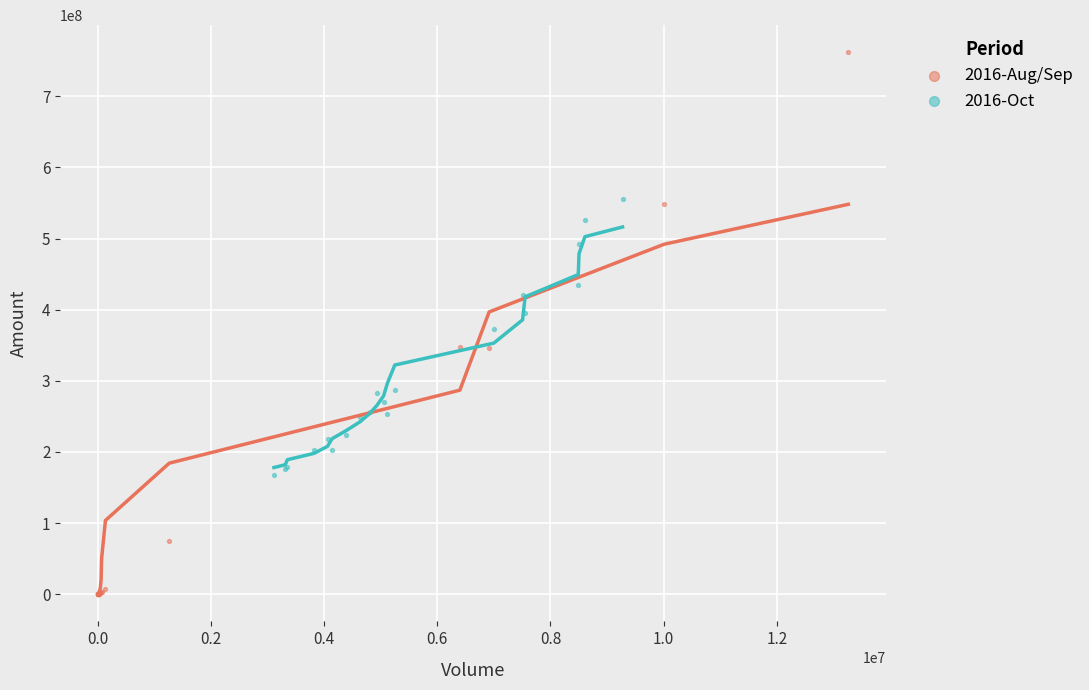

Which series reaches the maximum Y coordinate?

2016-Aug/Sep